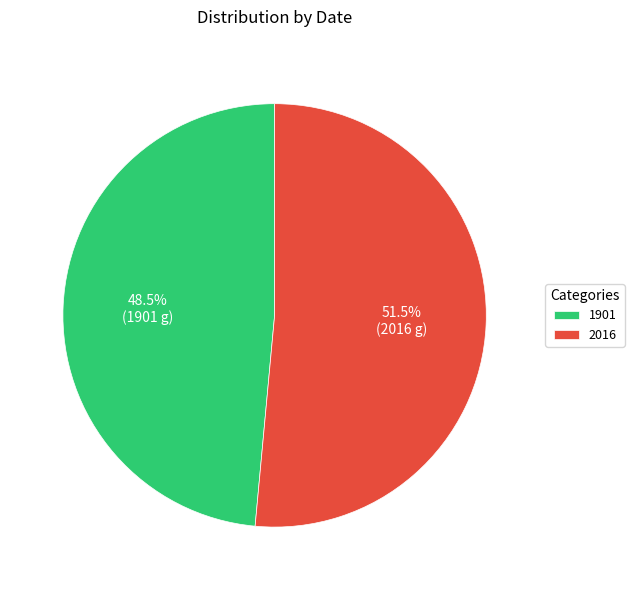

Does 1901 account for over 50% of the chart?

No